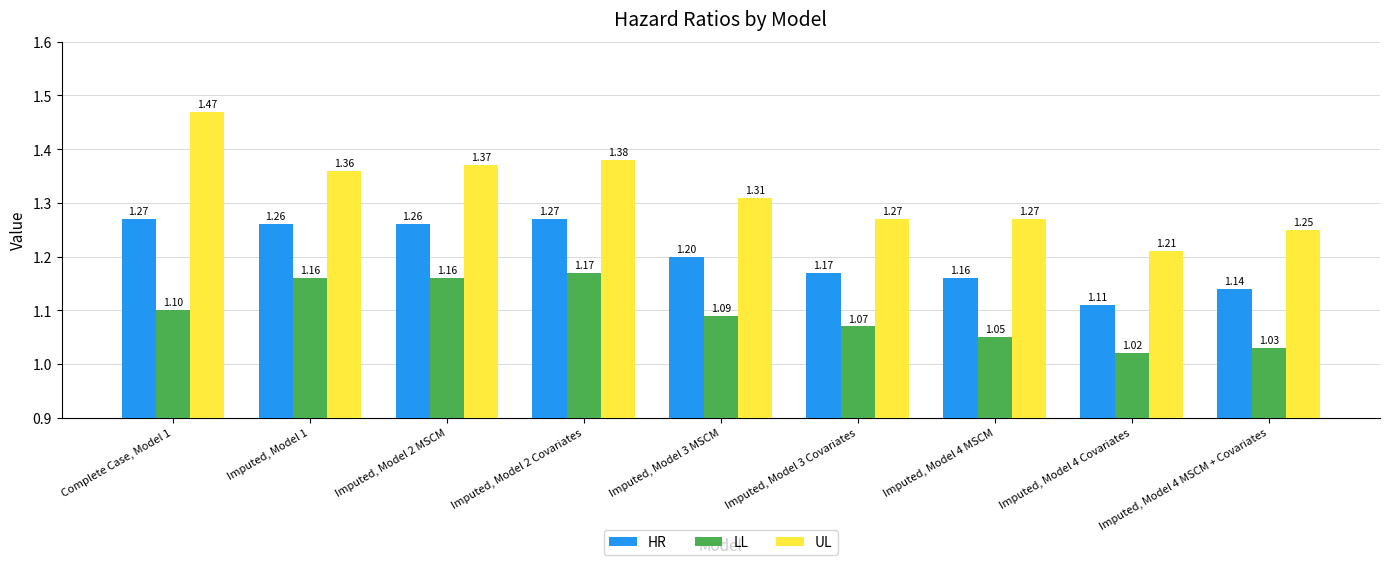

List the series in order of their peak value, lowest first.

LL, HR, UL